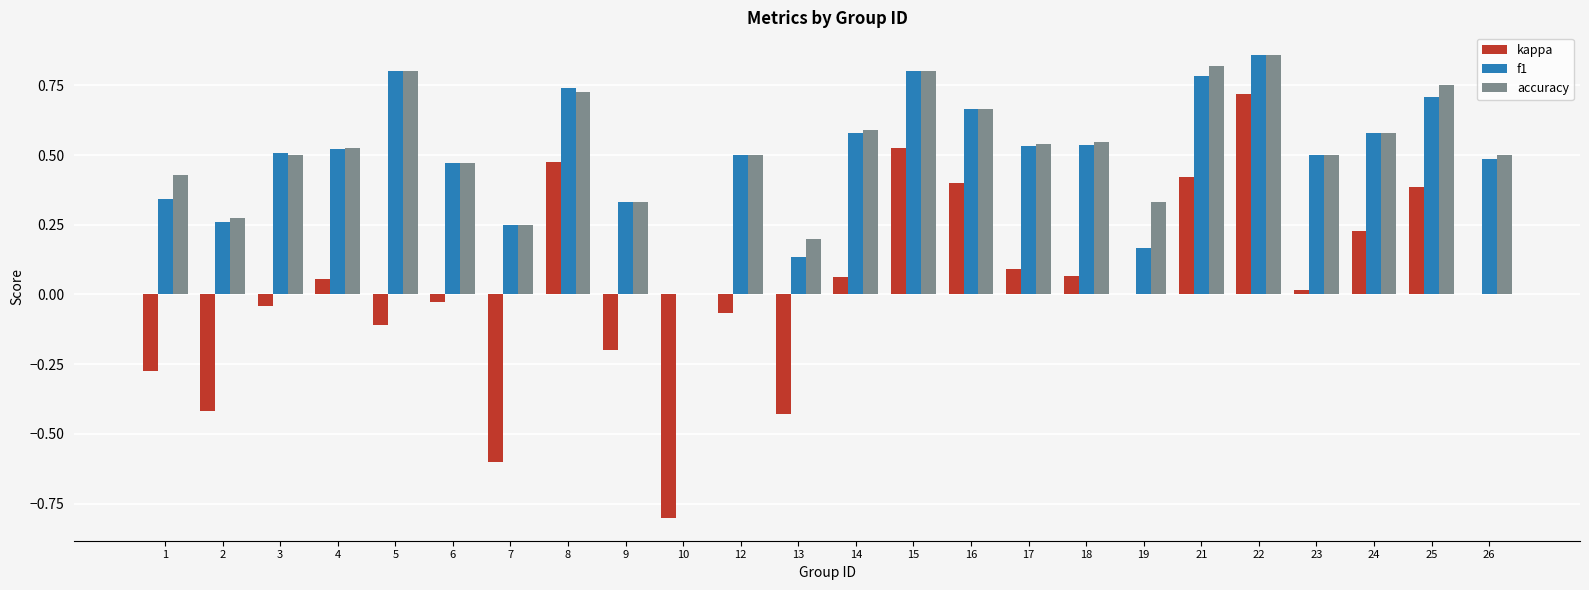

Are the bars horizontal?

No